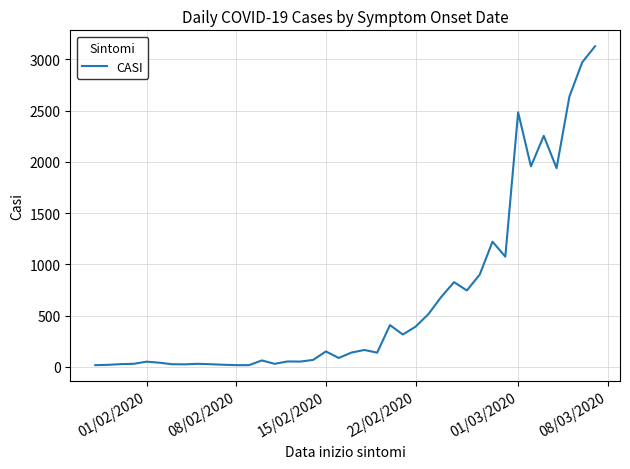

What is the difference between the maximum and minimum values?

3112